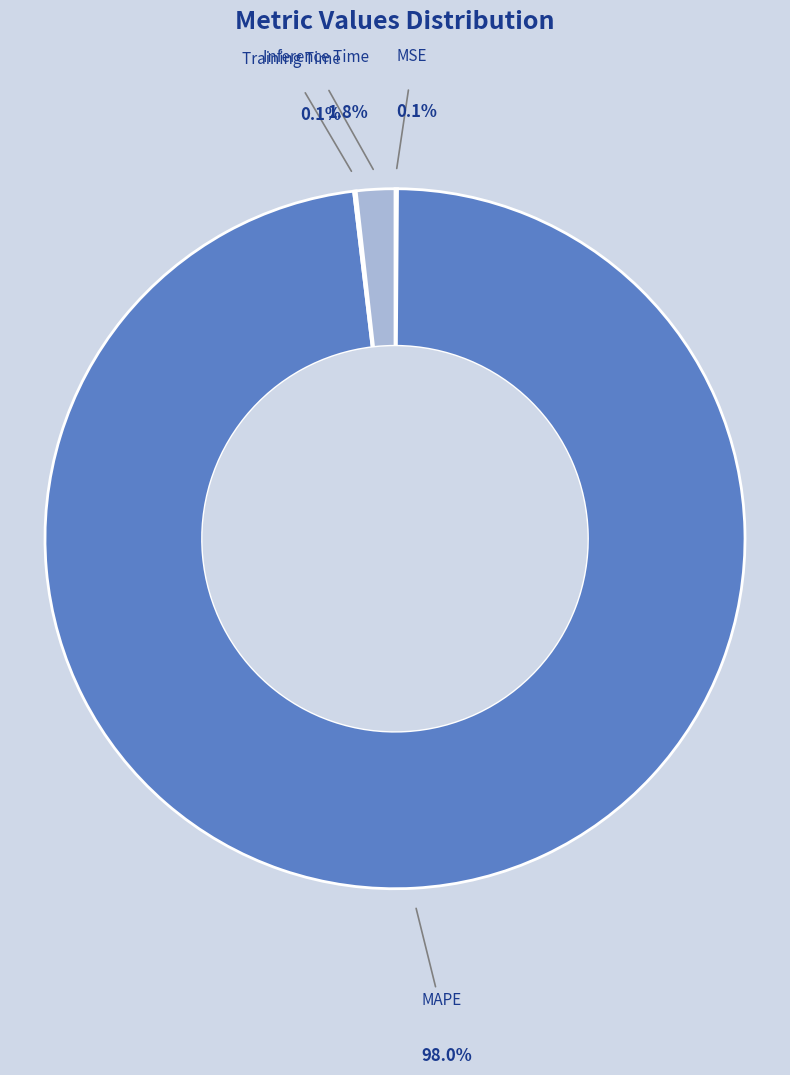

Count the number of slices in the pie.

4